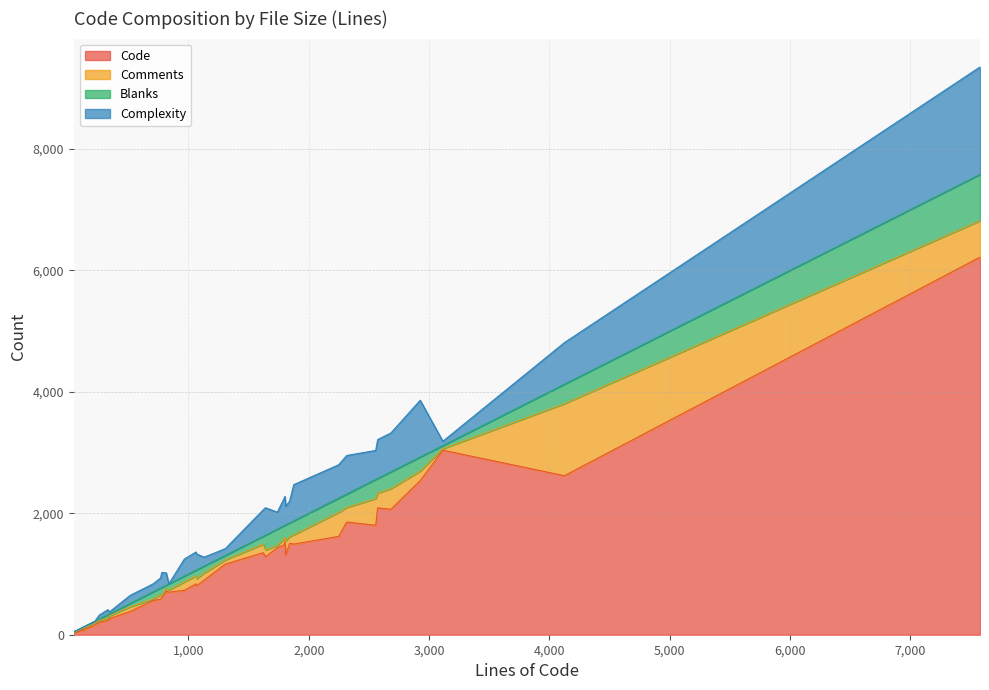

How many distinct data groups are displayed?

4